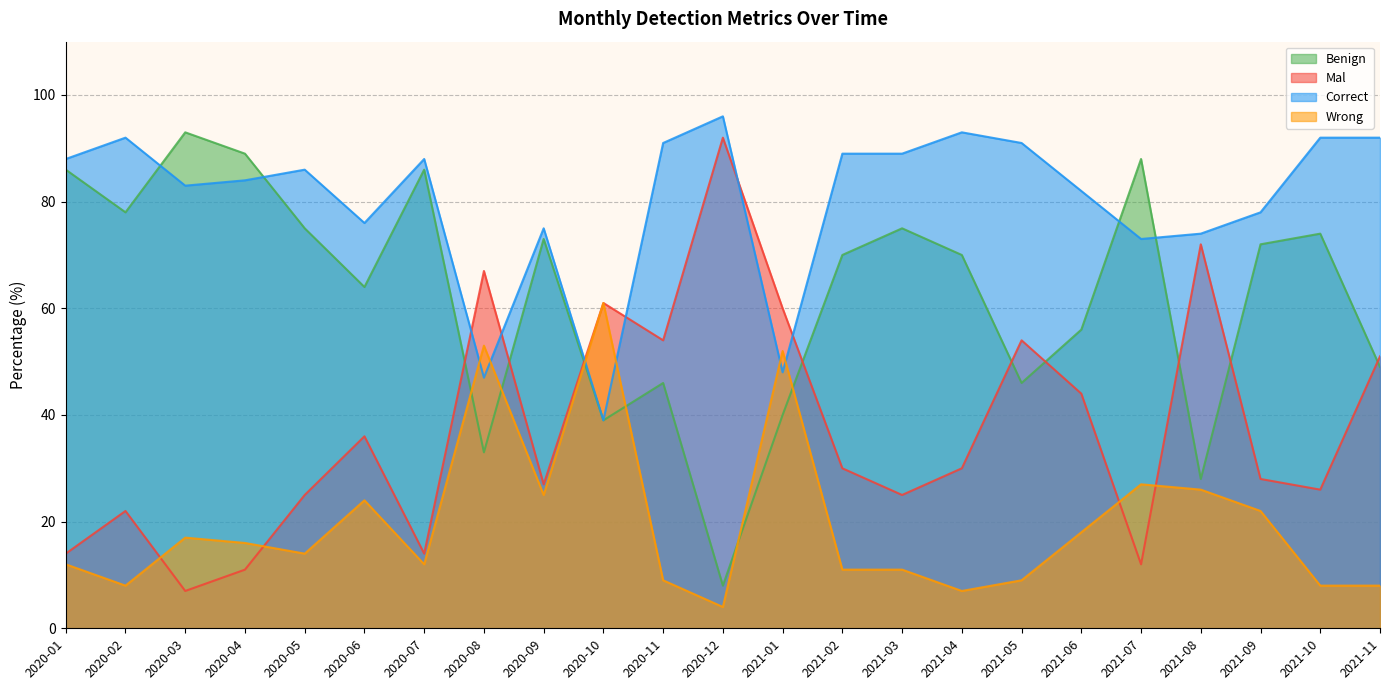

What is the label of the 9th point from the right?

2021-03